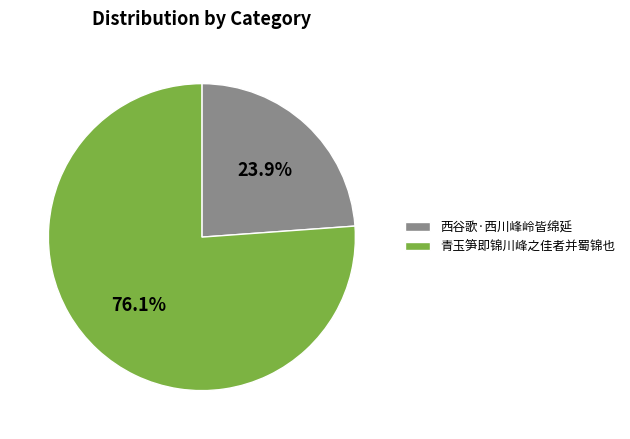

What is the ratio of the value at 西谷歌·西川峰岭皆绵延 to the value at 青玉笋即锦川峰之佳者并蜀锦也?

0.3